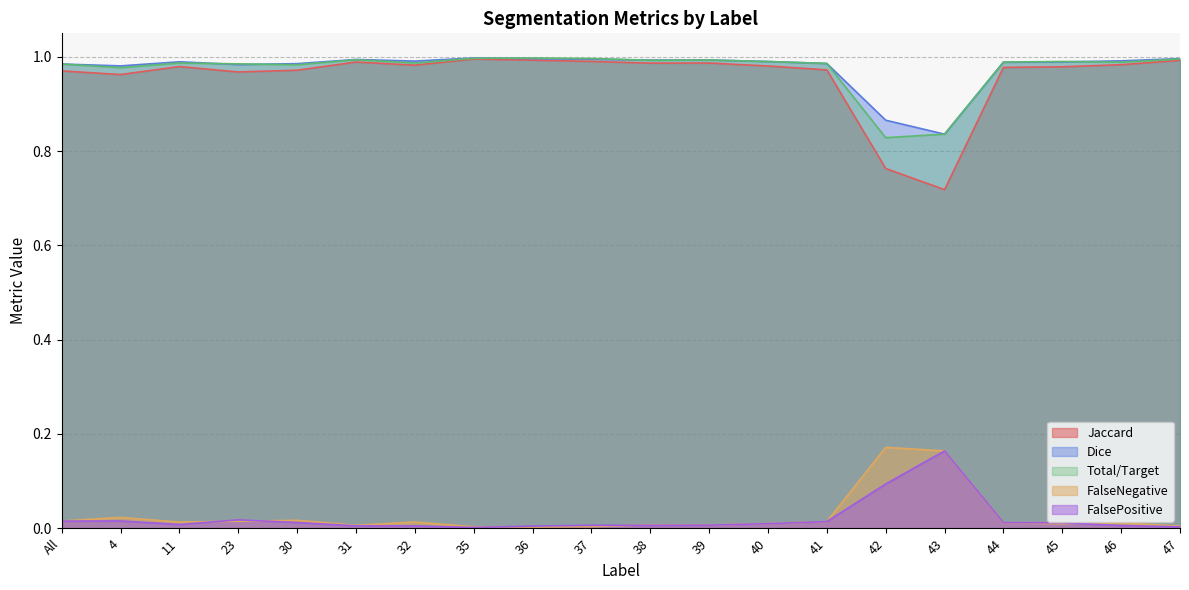

Which series has the largest total across all categories?

Dice